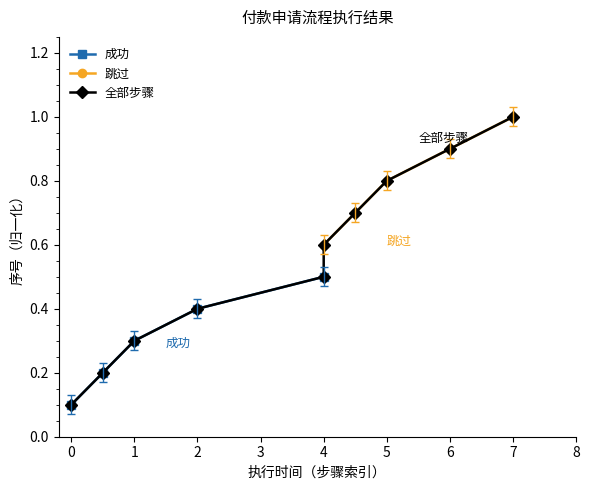

At which label does 成功 reach its peak?

4